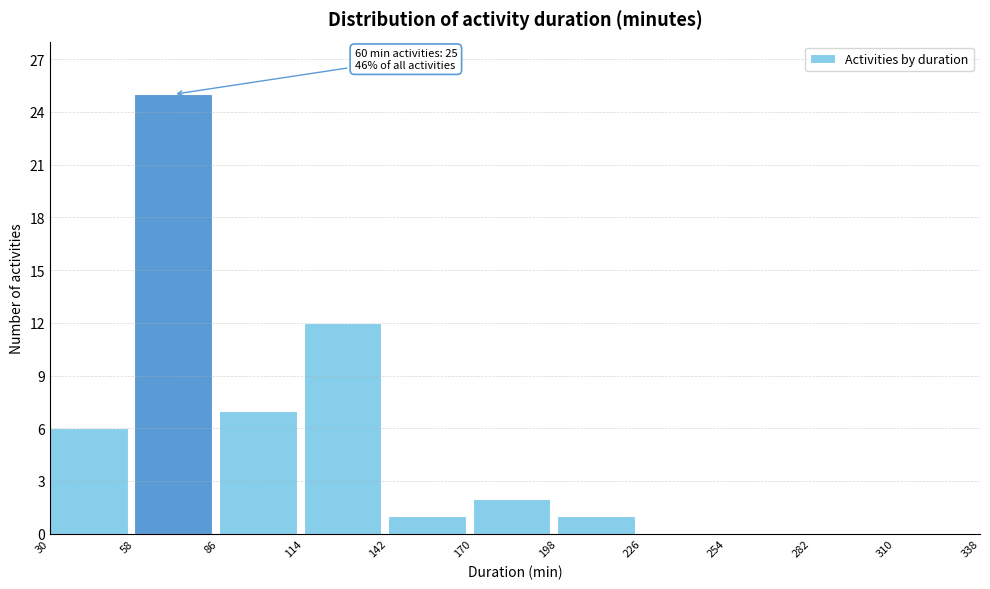

Which range on the x-axis has the tallest bar?

58 to 86